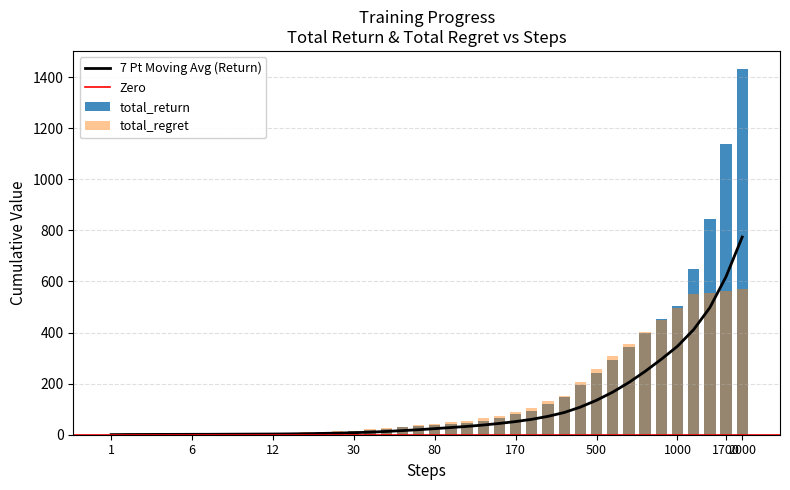

Is the value of total_regret at 70 greater than the value of total_return at 10?

Yes